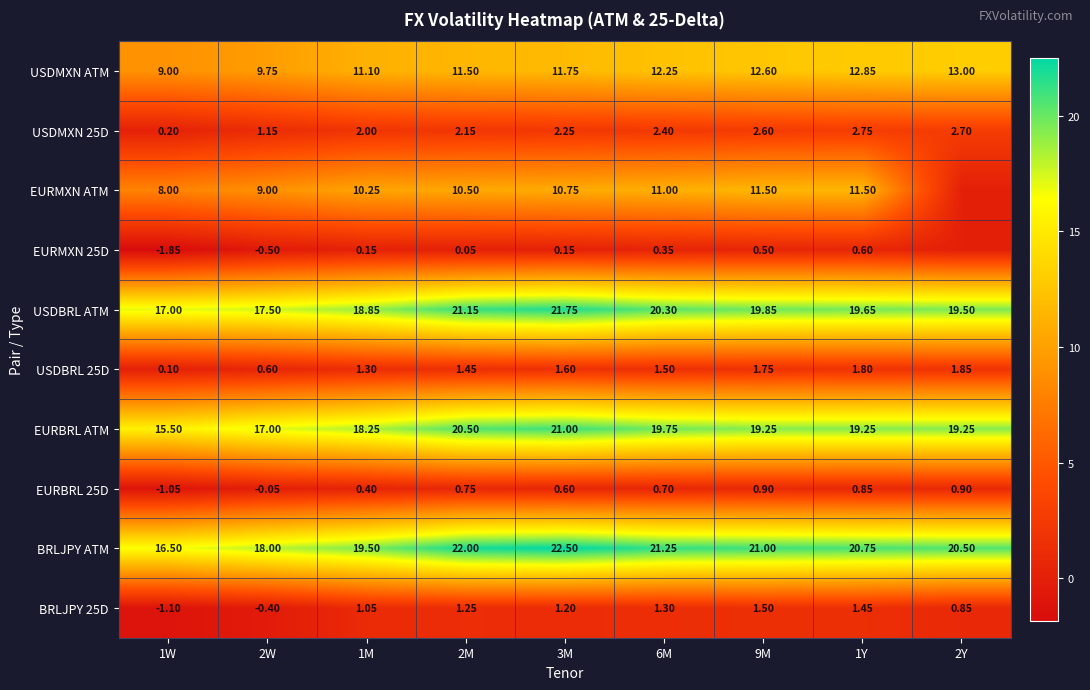

Between 2W and 1Y, which series saw the biggest shift?

USDMXN ATM